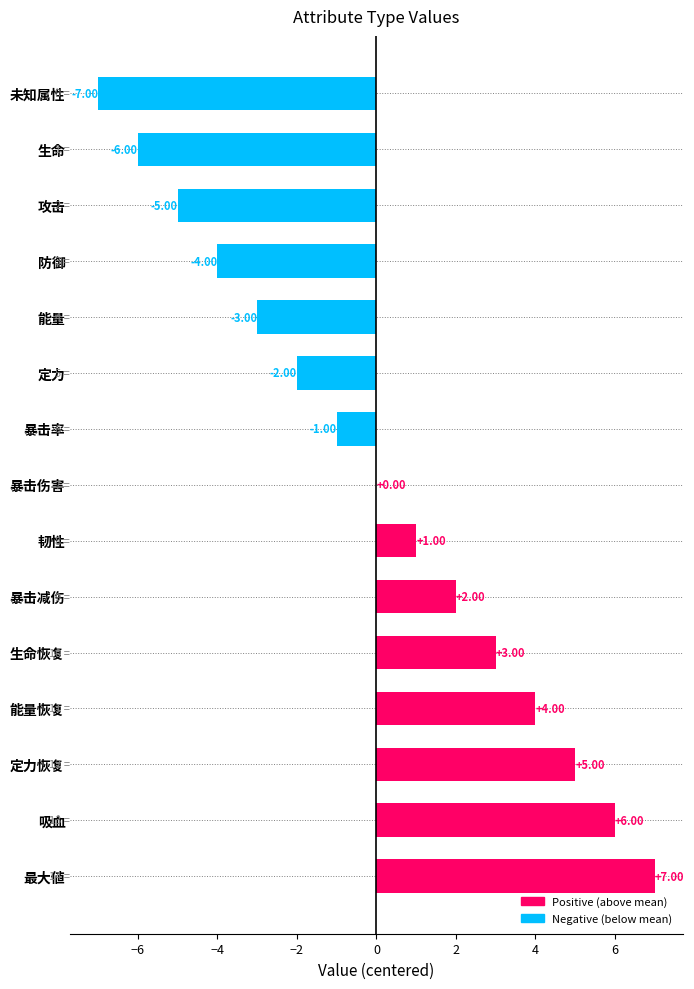

At which label is the value closest to 0?

暴击伤害